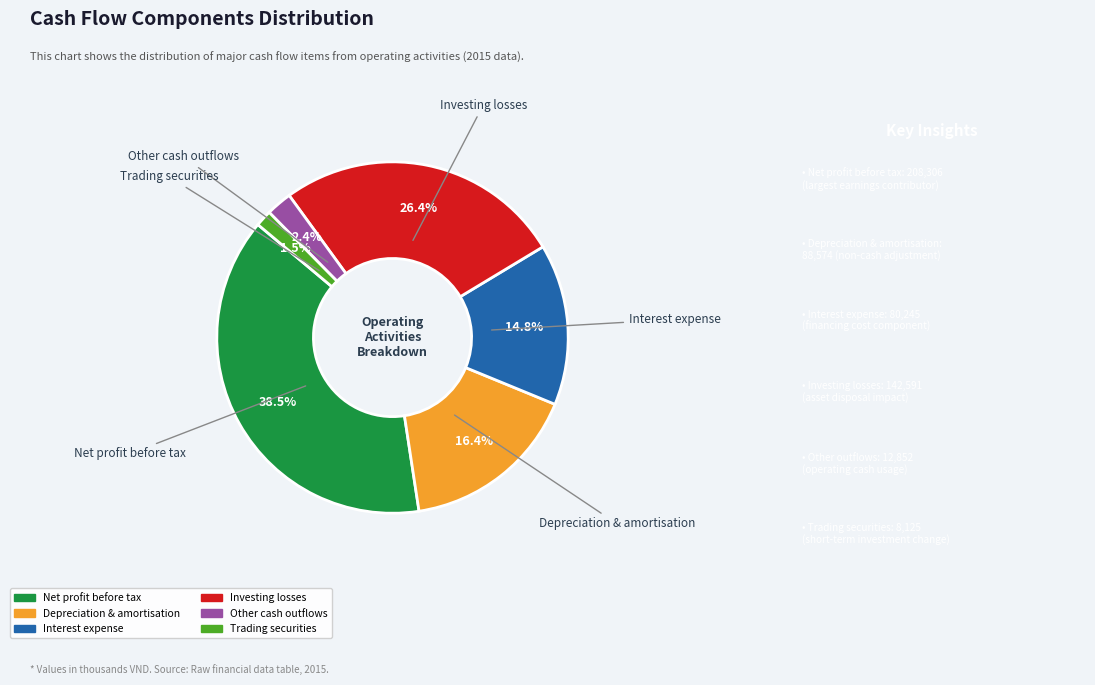

Count the number of slices in the pie.

6